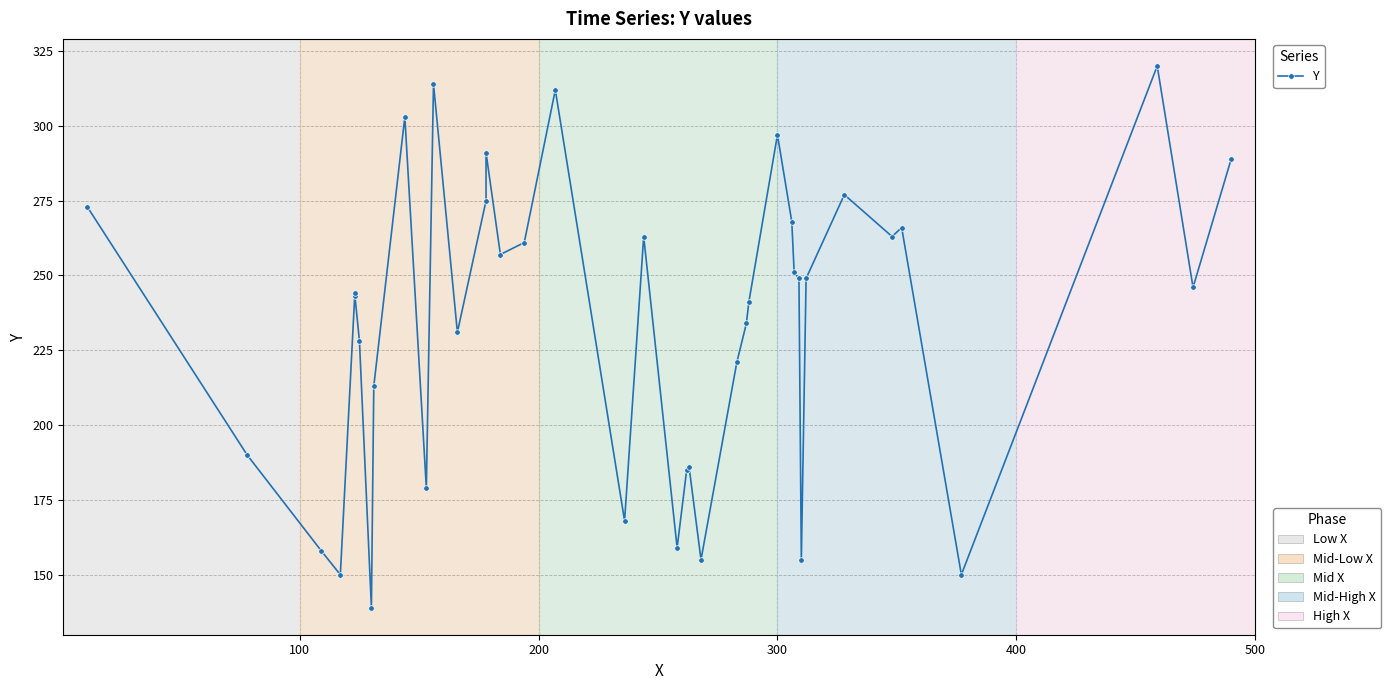

How many interior local peaks (higher than both neighbors) does the data have?

11